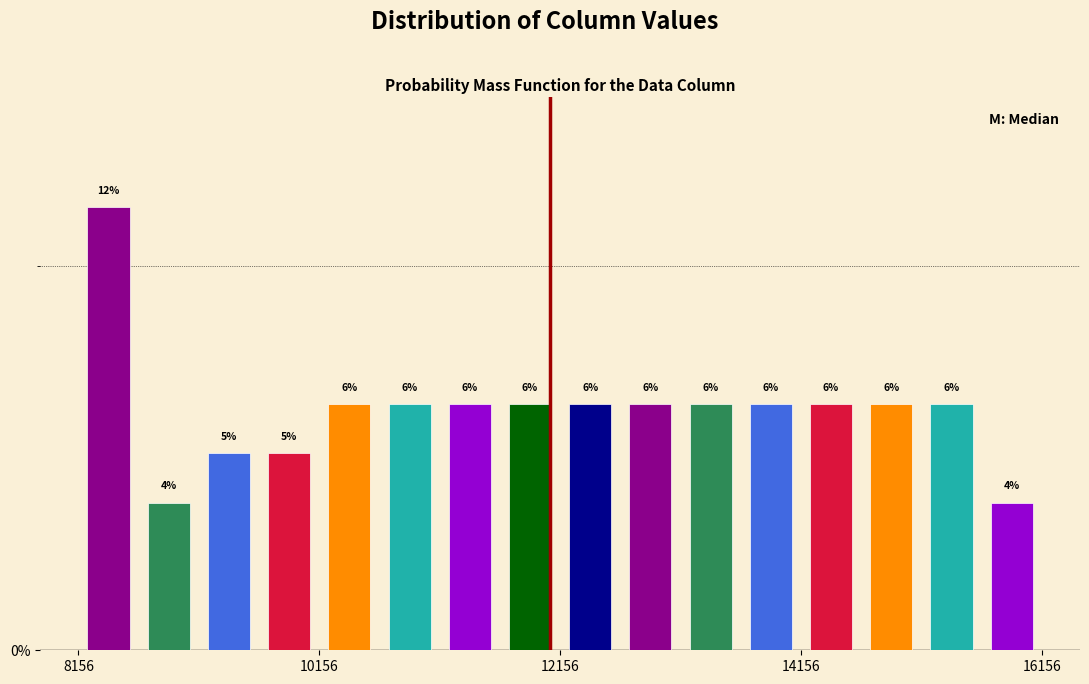

Around what value on the x-axis is the tallest bar? Give the approximate position of its centre, as read against the axis.

8400